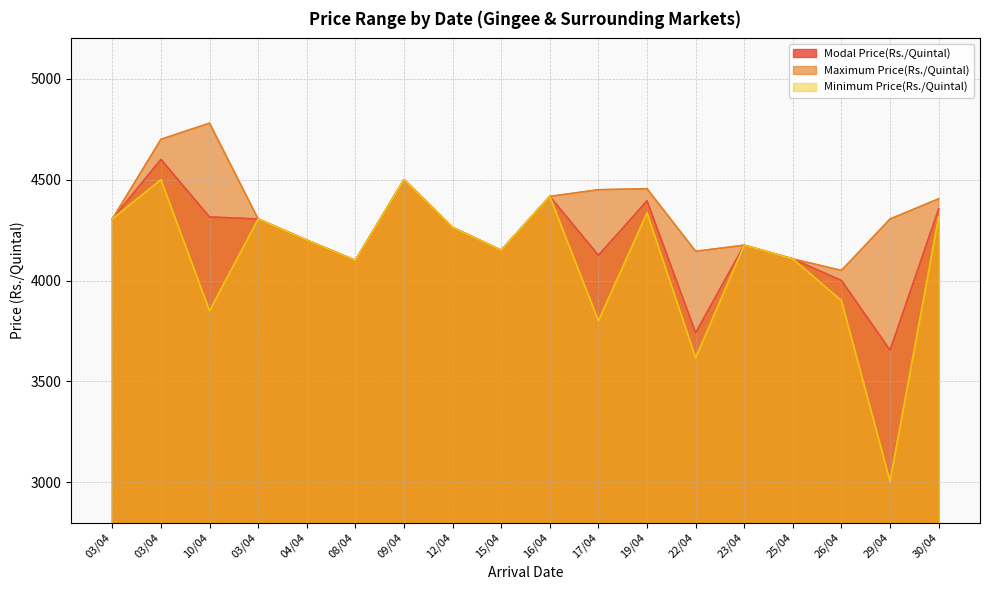

What is the sum of all Minimum Price(Rs./Quintal) values?

73844